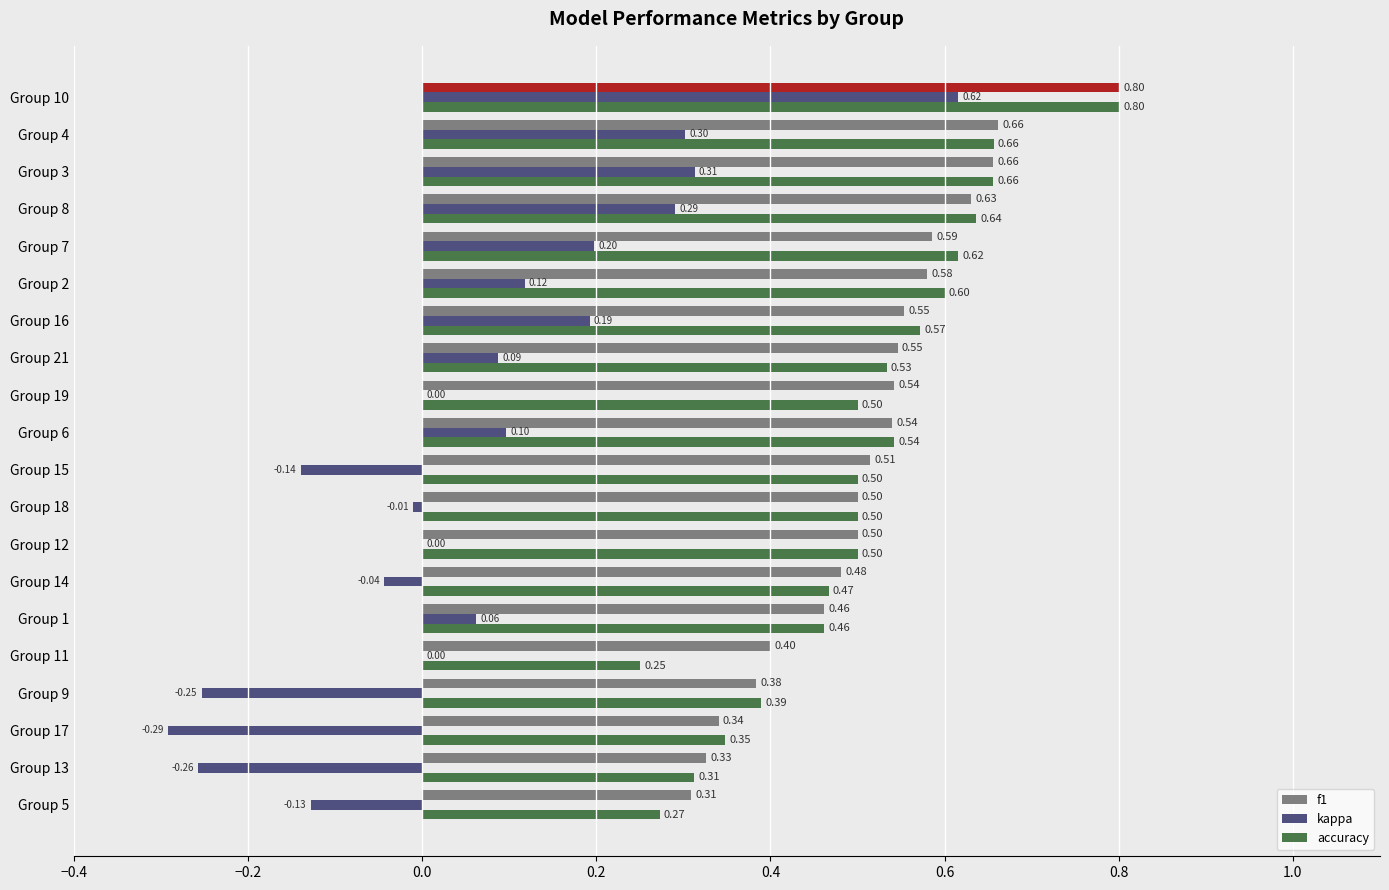

Which series has the largest total across all categories?

f1